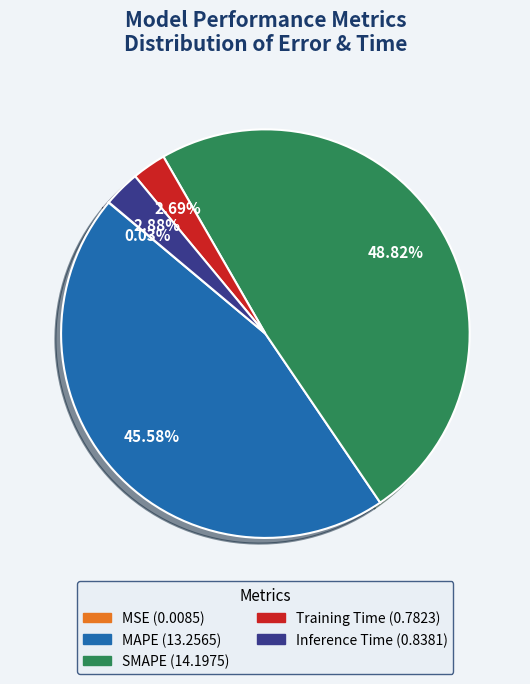

Between MAPE and SMAPE, which is larger?

SMAPE